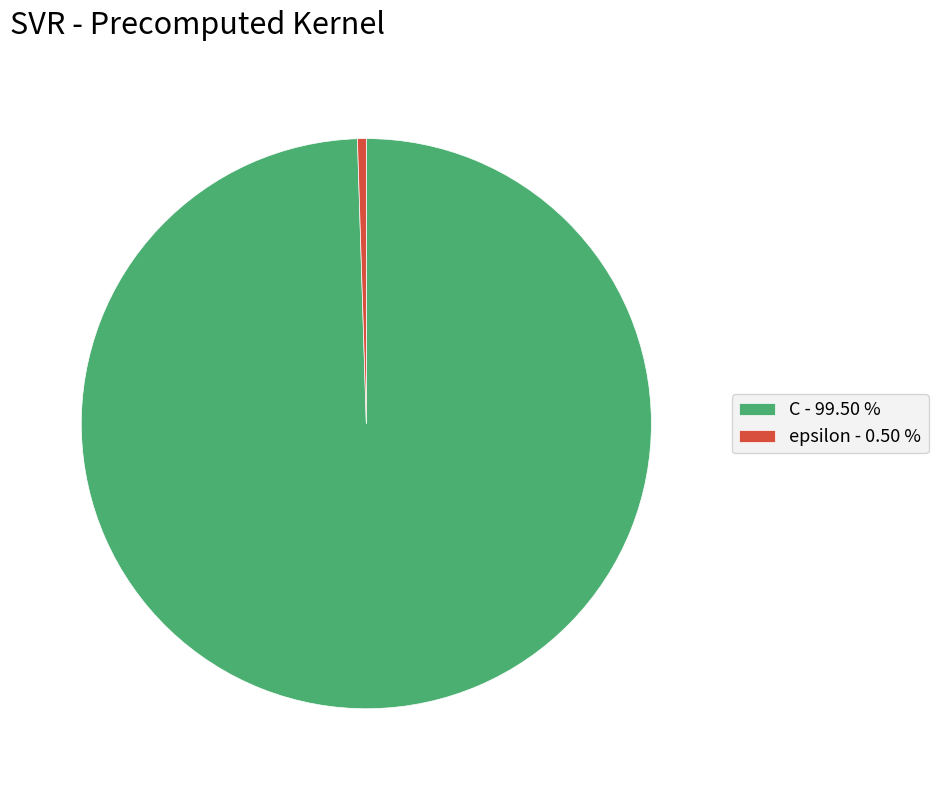

What is the majority slice?

C